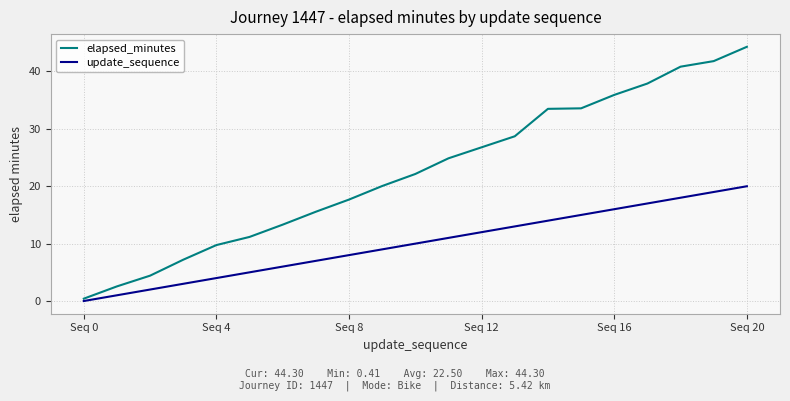

True or false: update_sequence has more than 1 points higher than both neighbors.

False